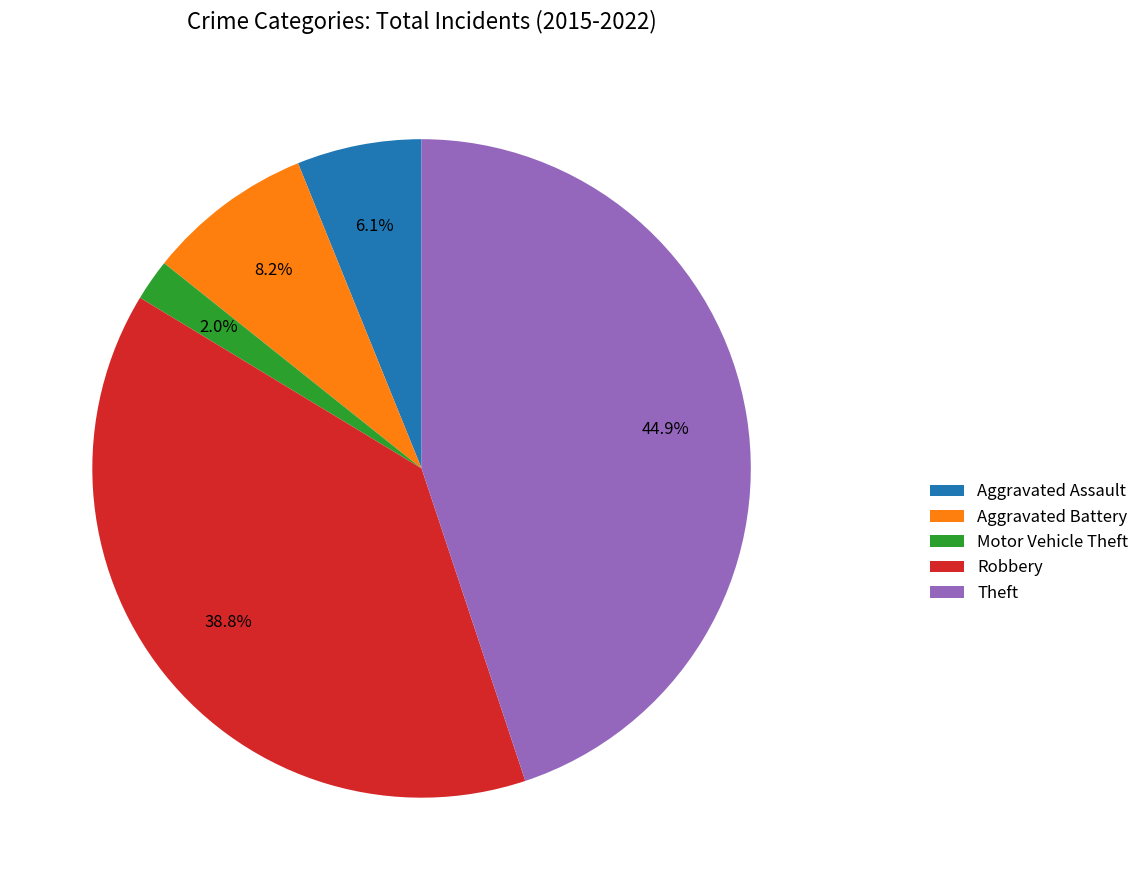

Count the number of slices in the pie.

5